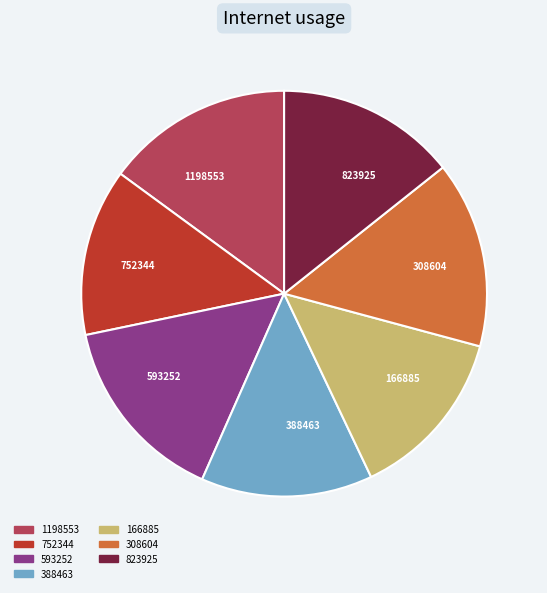

Is there a majority slice in this chart?

No